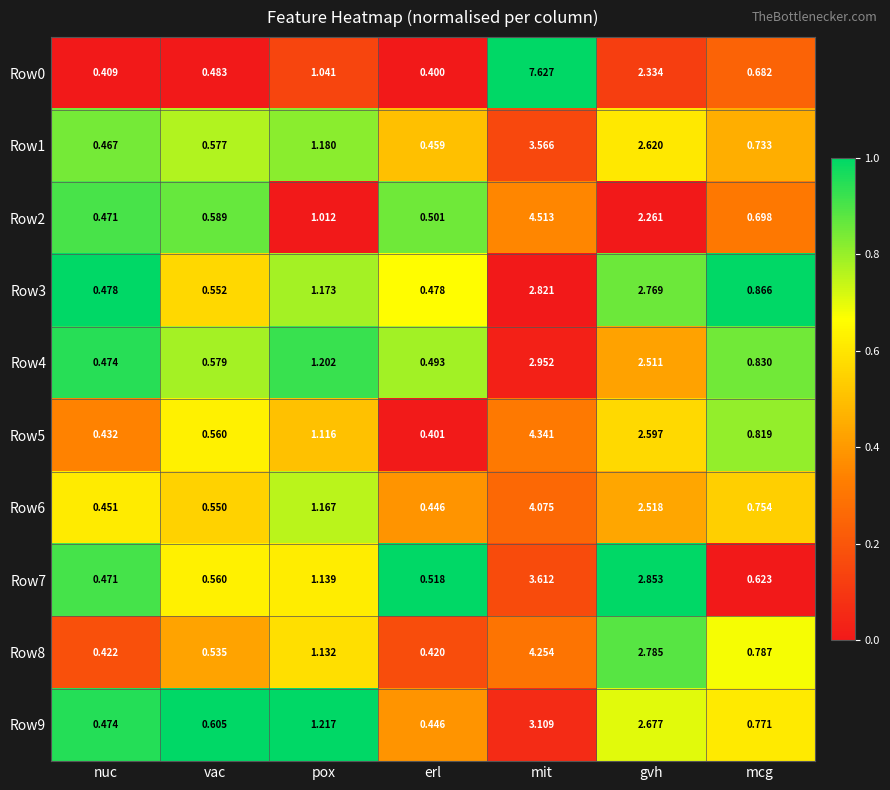

Which category has the lowest value in the Row6 series?

erl